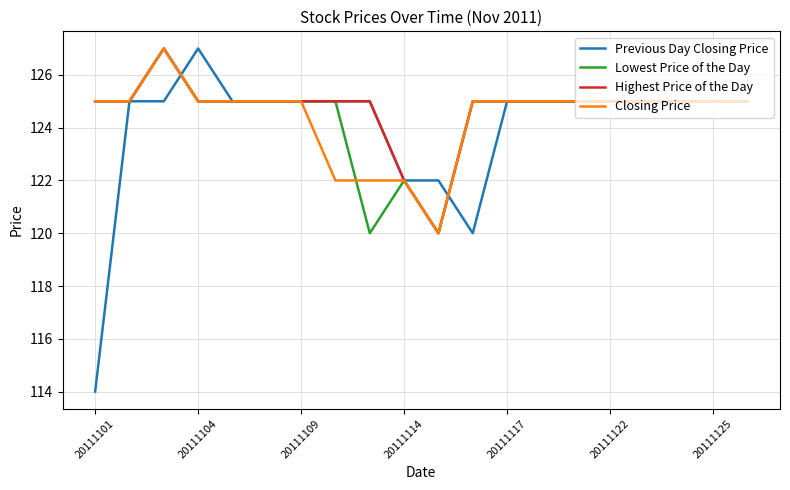

Which series has the widest spread of values?

Previous Day Closing Price